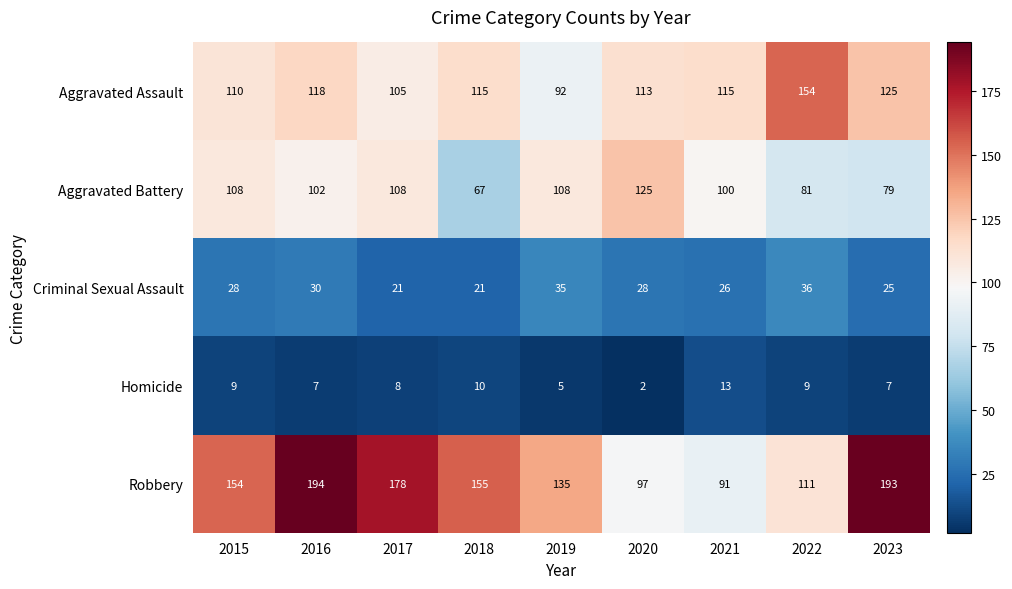

What is the highest value of the Aggravated Assault series?

154